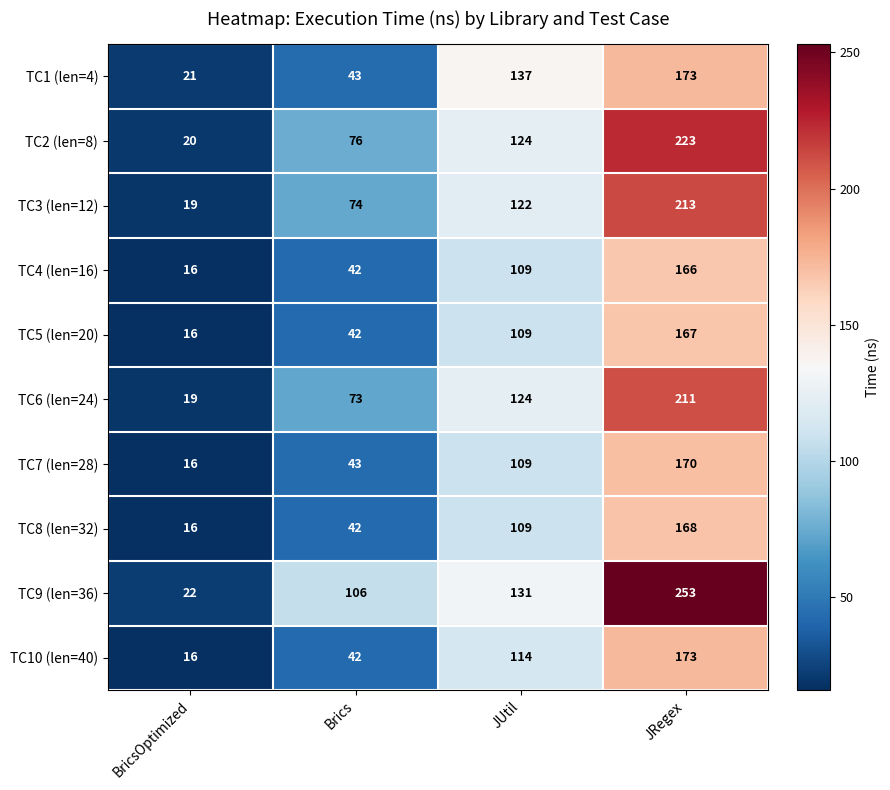

Which category has the highest value across all series?

JRegex